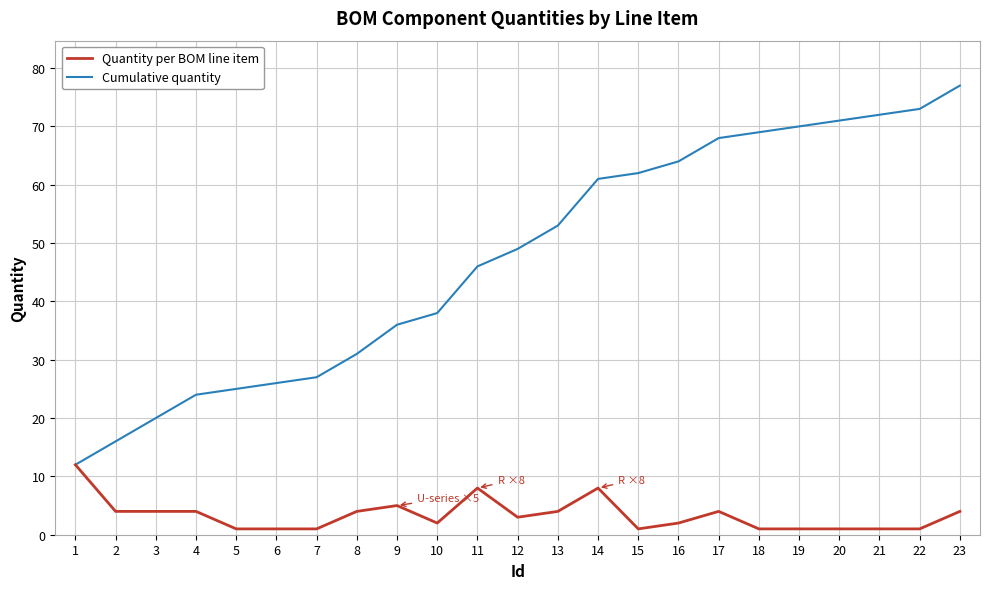

True or false: Cumulative quantity has a value of 62 at 15.

True